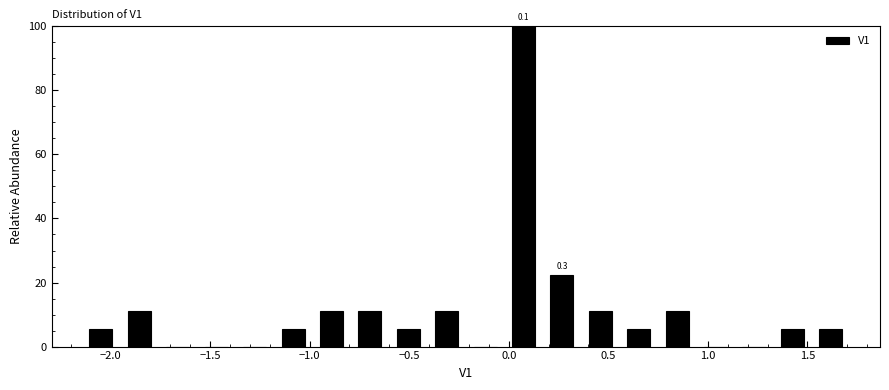

Around what value on the x-axis is the tallest bar? Give the approximate position of its centre, as read against the axis.

0.05